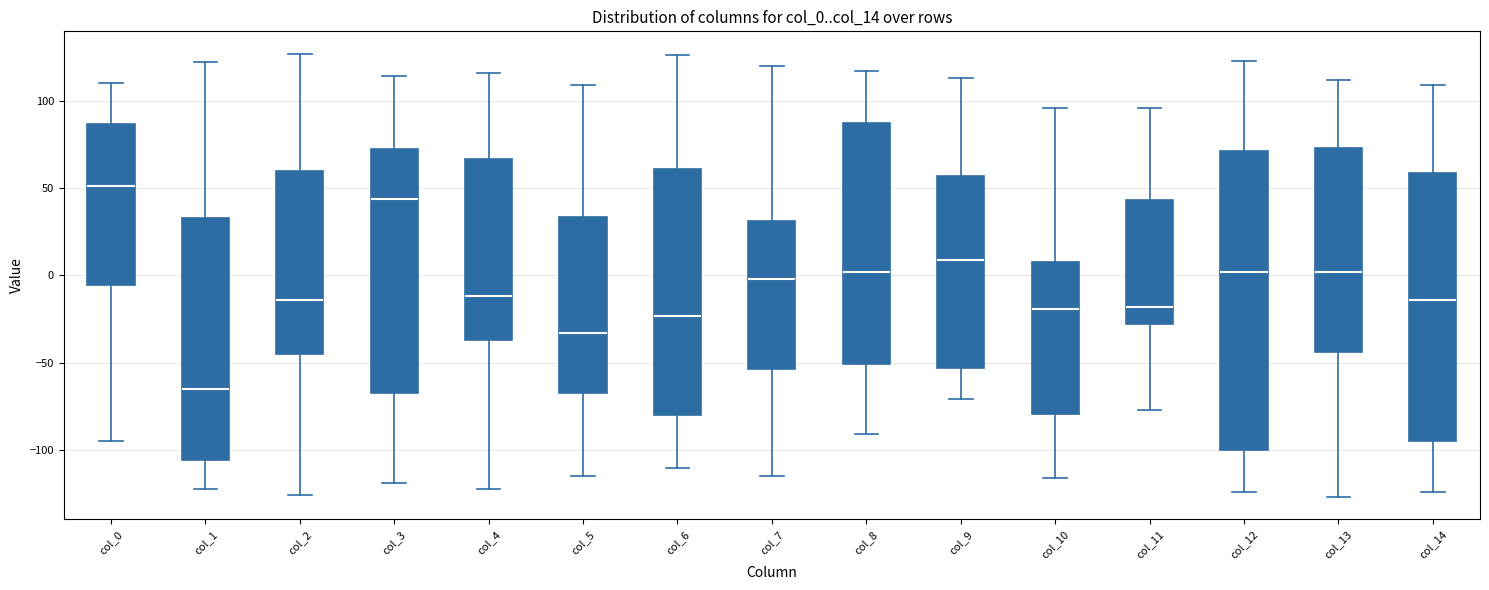

Reading left to right, read every box against the y-axis: the position of its median line, the range the box covers, and the ends of its whiskers. The values are not printed on the chart, so give them approximately, as read against the axis.

col_0: median 50, box -5 to 85, whiskers -95 to 110
col_1: median -65, box -105 to 35, whiskers -120 to 120
col_2: median -15, box -45 to 60, whiskers -125 to 125
col_3: median 45, box -65 to 75, whiskers -120 to 115
col_4: median -10, box -35 to 65, whiskers -120 to 115
col_5: median -35, box -65 to 35, whiskers -115 to 110
col_6: median -25, box -80 to 60, whiskers -110 to 125
col_7: median 0, box -55 to 30, whiskers -115 to 120
col_8: median 0, box -50 to 85, whiskers -90 to 115
col_9: median 10, box -55 to 55, whiskers -70 to 115
col_10: median -20, box -80 to 10, whiskers -115 to 95
col_11: median -20, box -30 to 45, whiskers -75 to 95
col_12: median 0, box -100 to 70, whiskers -125 to 125
col_13: median 0, box -45 to 75, whiskers -125 to 110
col_14: median -15, box -95 to 60, whiskers -125 to 110